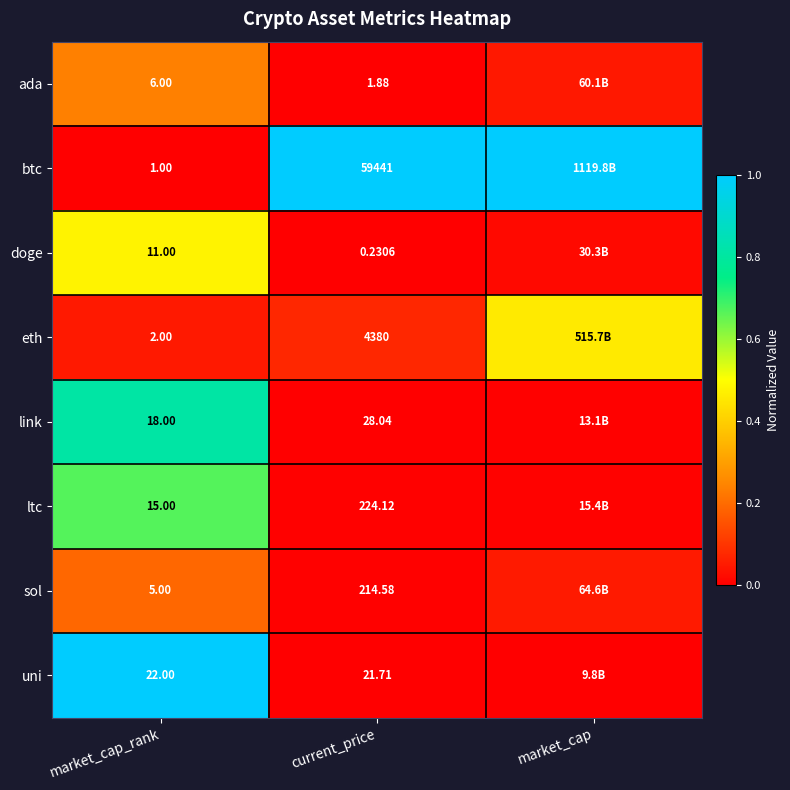

What is the difference between the highest and lowest values at market_cap_rank?

21.0